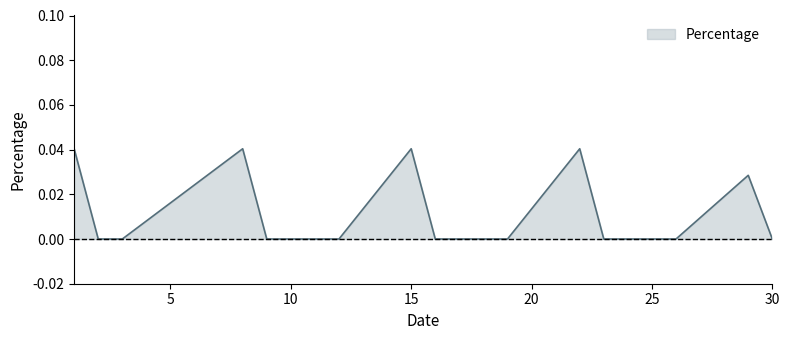

True or false: the data has more than 2 interior local peaks.

True